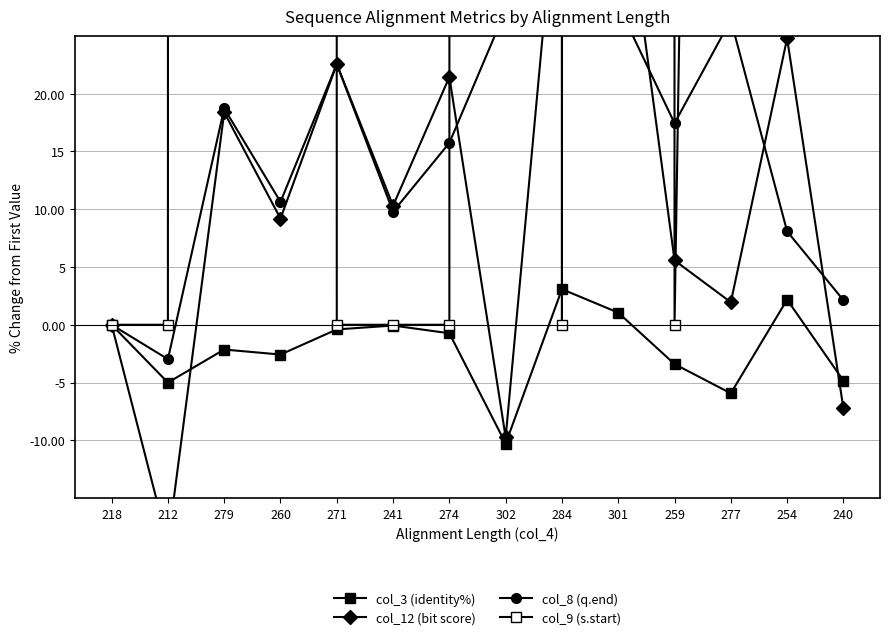

Which label corresponds to the largest value in the chart?

302